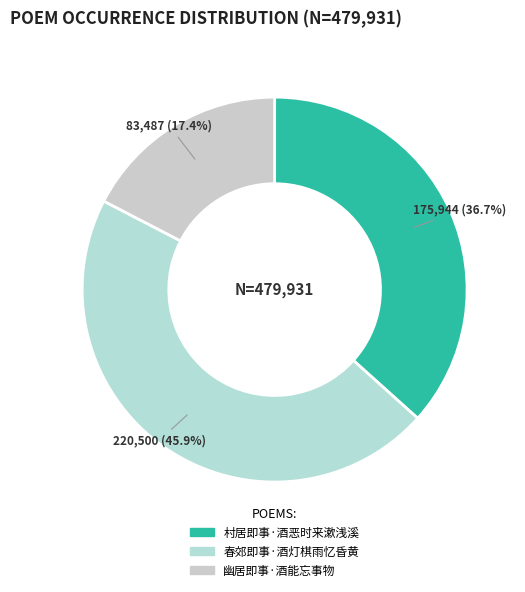

Rank the categories by value from lowest to highest.

幽居即事·酒能忘事物, 村居即事·酒恶时来漱浅溪, 春郊即事·酒灯棋雨忆昏黄